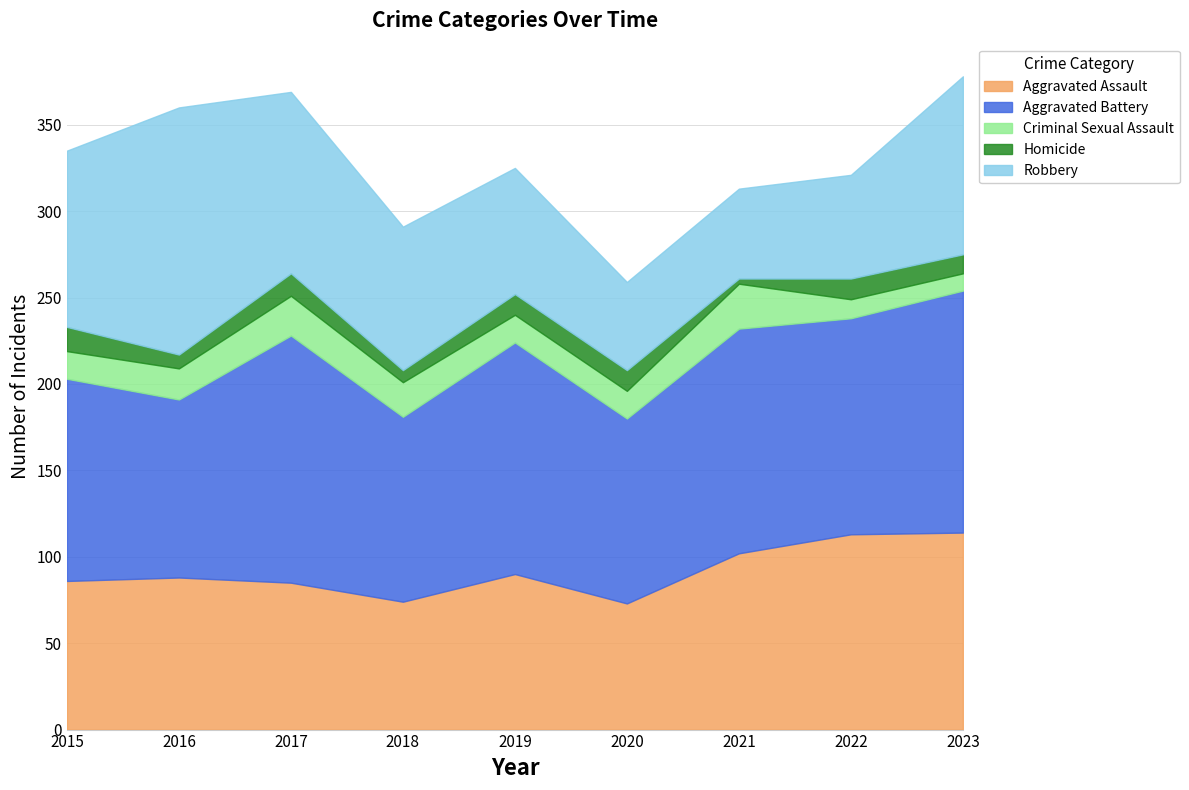

At 2015, list the series in order from largest to smallest.

Aggravated Battery, Robbery, Aggravated Assault, Criminal Sexual Assault, Homicide